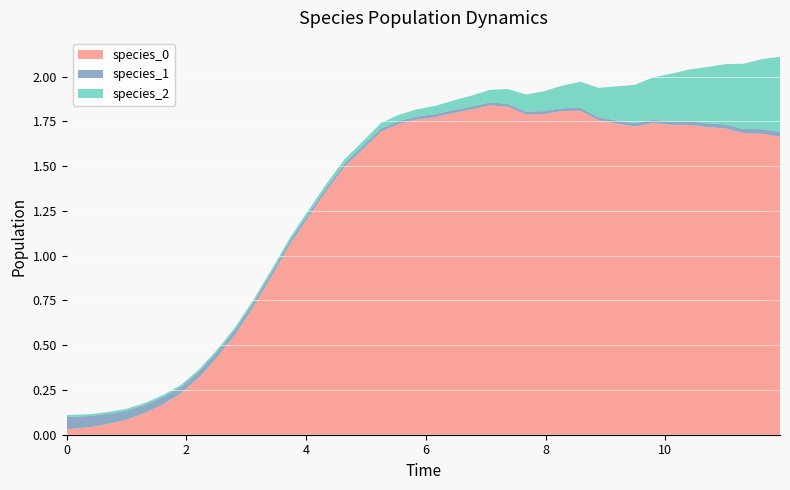

Reading left to right, transcribe all the data shown in this chart.

species_0: 0.0	0.0	0.1	0.1	0.1	0.2	0.2	0.3	0.4	0.6	0.7	0.9	1.1	1.2	1.4	1.5	1.6	1.7	1.7	1.8	1.8	1.8	1.8	1.8	1.8	1.8	1.8	1.8	1.8	1.8	1.7	1.7	1.7	1.7	1.7	1.7	1.7	1.7	1.7	1.7
species_1: 0.1	0.1	0.1	0.0	0.0	0.0	0.0	0.0	0.0	0.0	0.0	0.0	0.0	0.0	0.0	0.0	0.0	0.0	0.0	0.0	0.0	0.0	0.0	0.0	0.0	0.0	0.0	0.0	0.0	0.0	0.0	0.0	0.0	0.0	0.0	0.0	0.0	0.0	0.0	0.0
species_2: 0.0	0.0	0.0	0.0	0.0	0.0	0.0	0.0	0.0	0.0	0.0	0.0	0.0	0.0	0.0	0.0	0.0	0.0	0.0	0.0	0.0	0.1	0.1	0.1	0.1	0.1	0.1	0.1	0.1	0.2	0.2	0.2	0.2	0.3	0.3	0.3	0.3	0.4	0.4	0.4